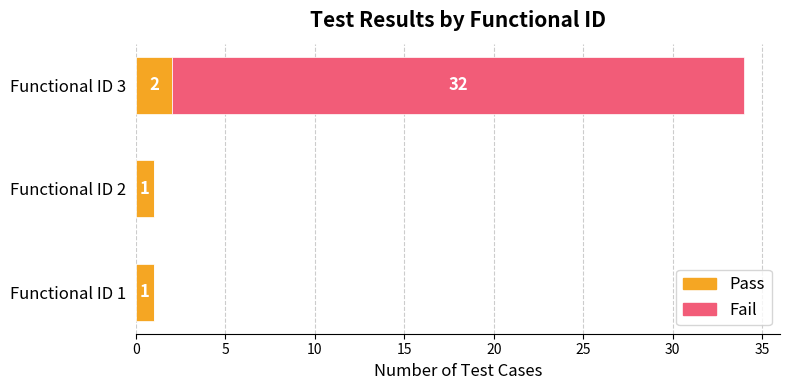

How many series are shown in this chart?

2